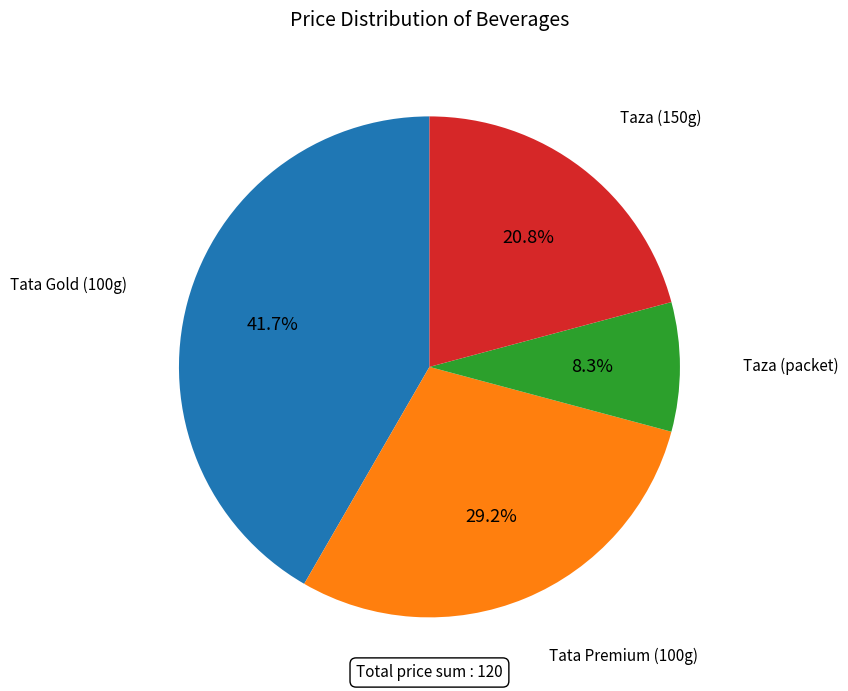

Is the sum of Tata Gold (100g) and Tata Premium (100g) greater than half?

Yes